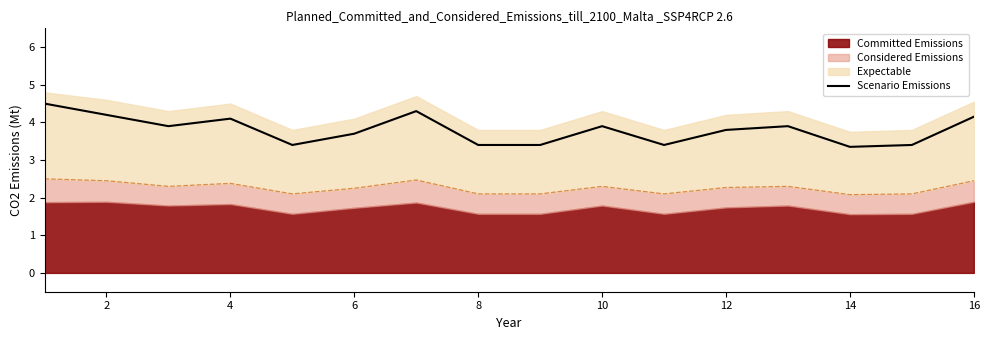

Approximately how many times larger is the value at 14 compared to 4?

0.9